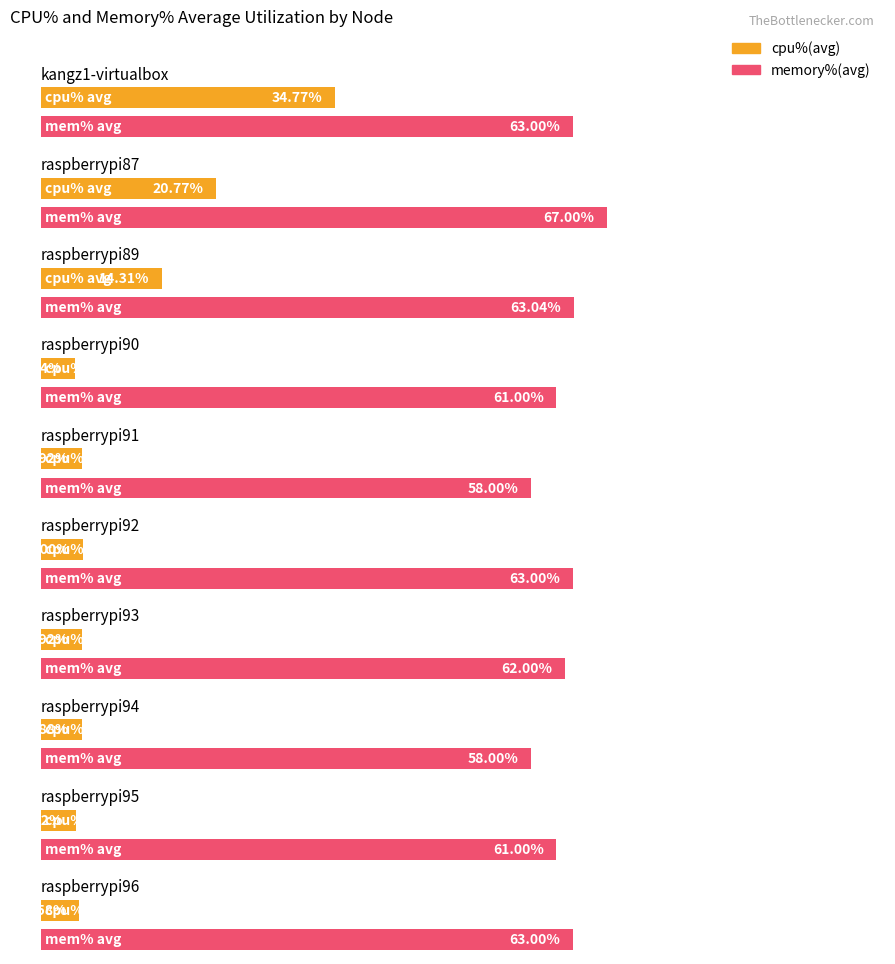

Where is cpu%(avg) nearest to the value 19?

raspberrypi87